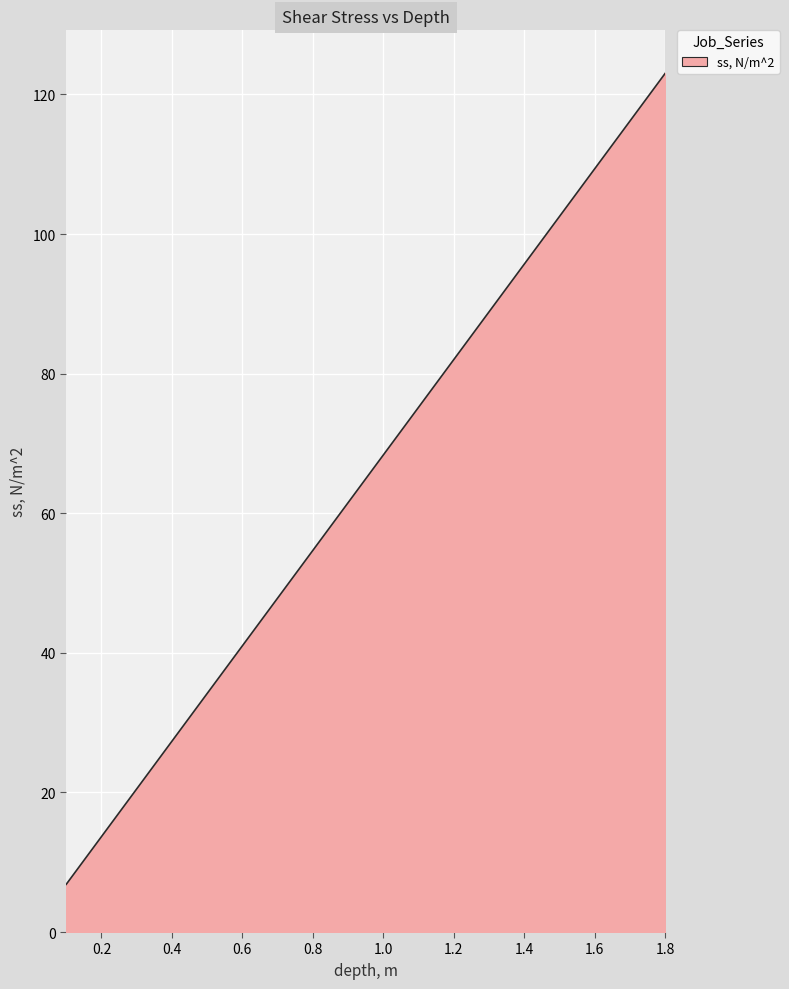

What is the smallest value displayed?

6.8